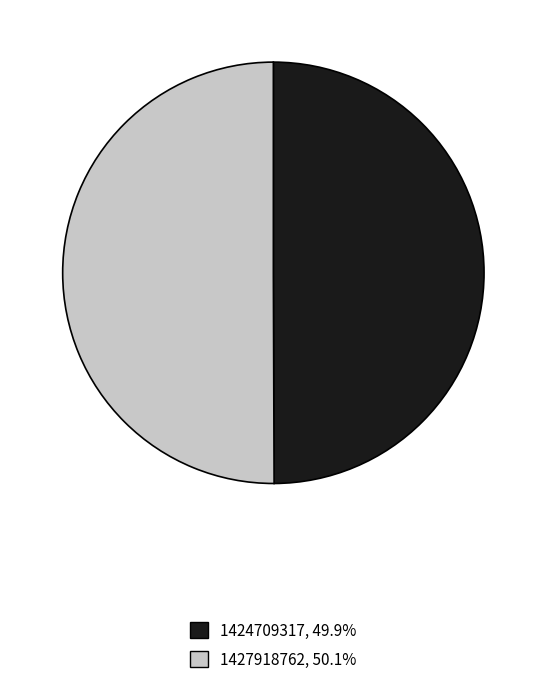

Do 1427918762, 50.1% and 1424709317, 49.9% together represent more than half of the pie?

Yes